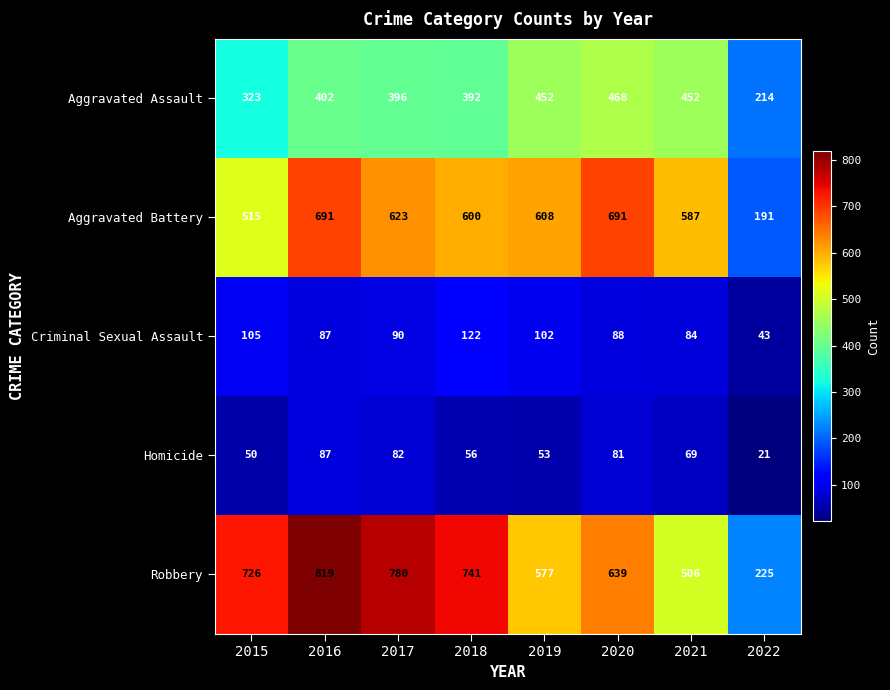

What is the smallest value displayed?

21